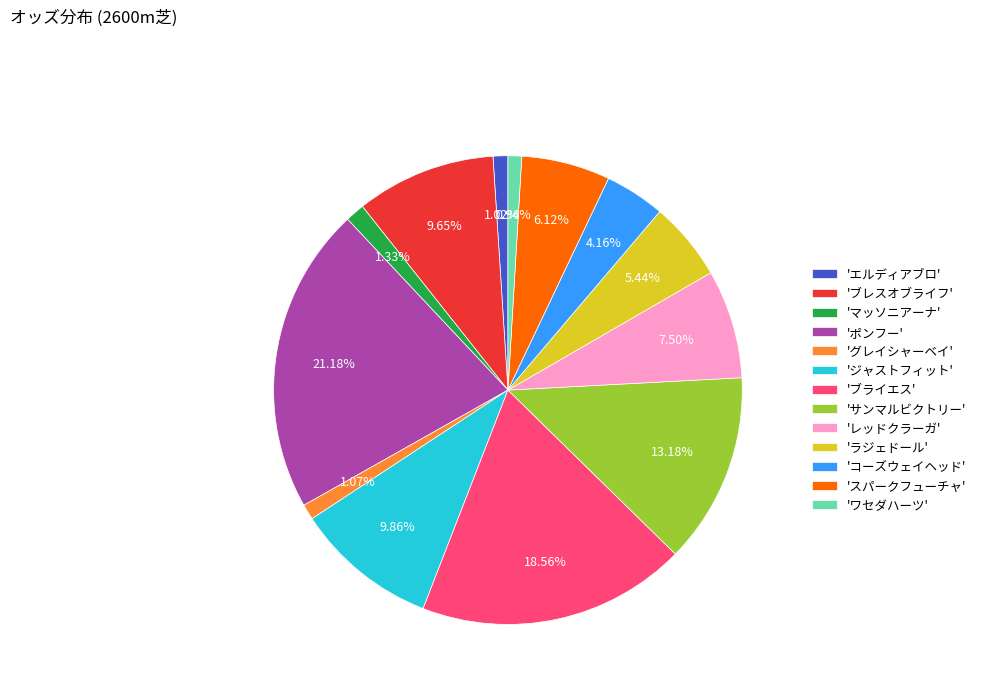

Which slice is the largest?

'ポンフー'